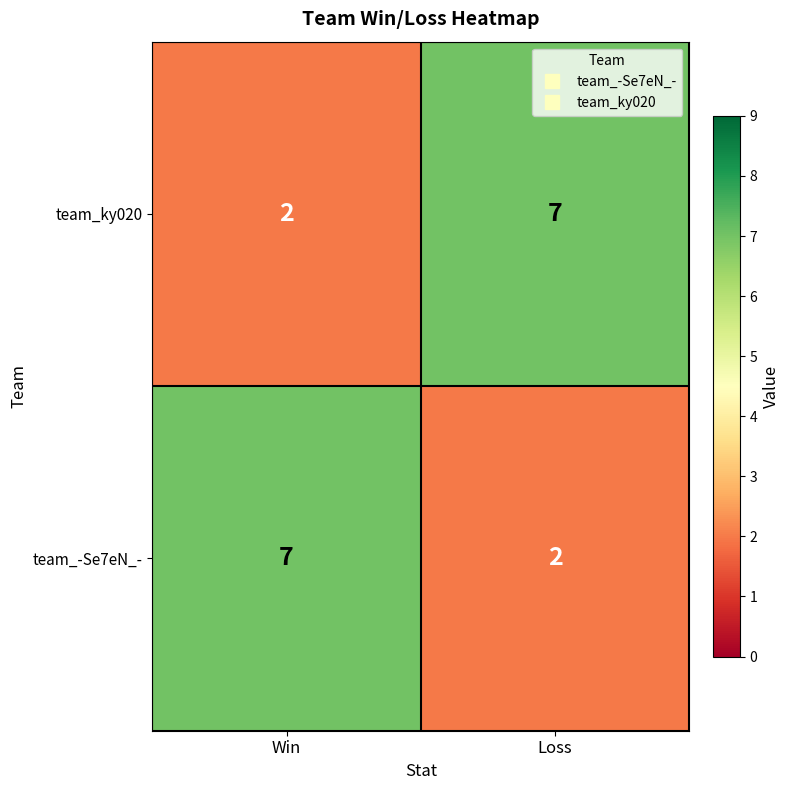

What is the sum of all team_ky020 values?

9